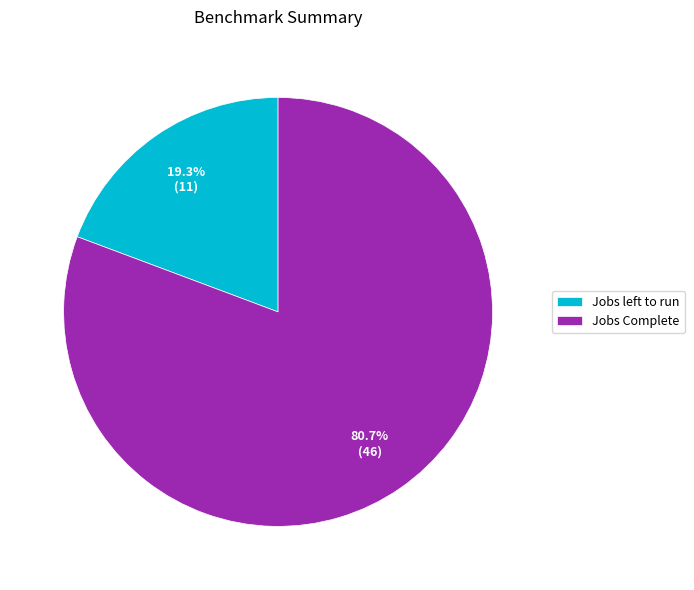

The Jobs Complete slice represents 95% of the pie. True or false?

False